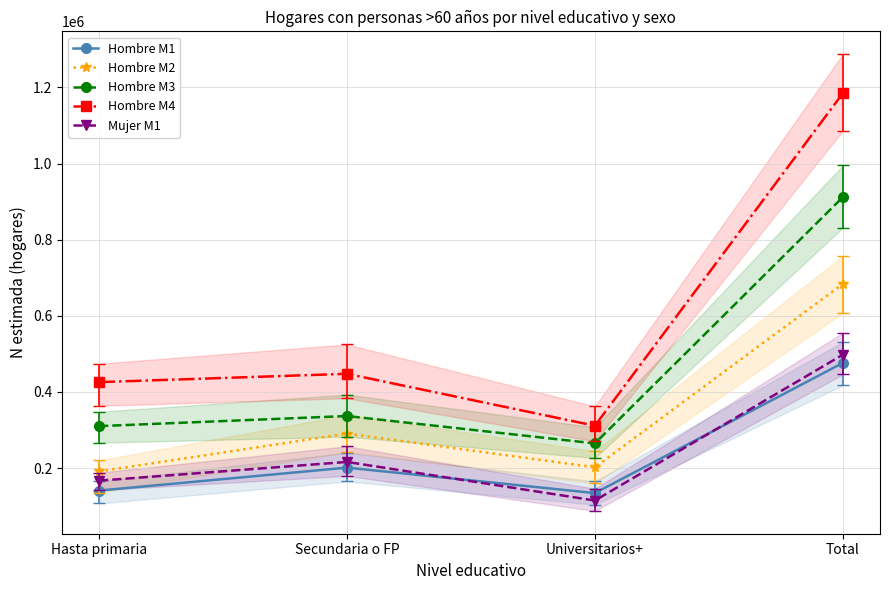

At which category is the sum across all series the highest?

Total